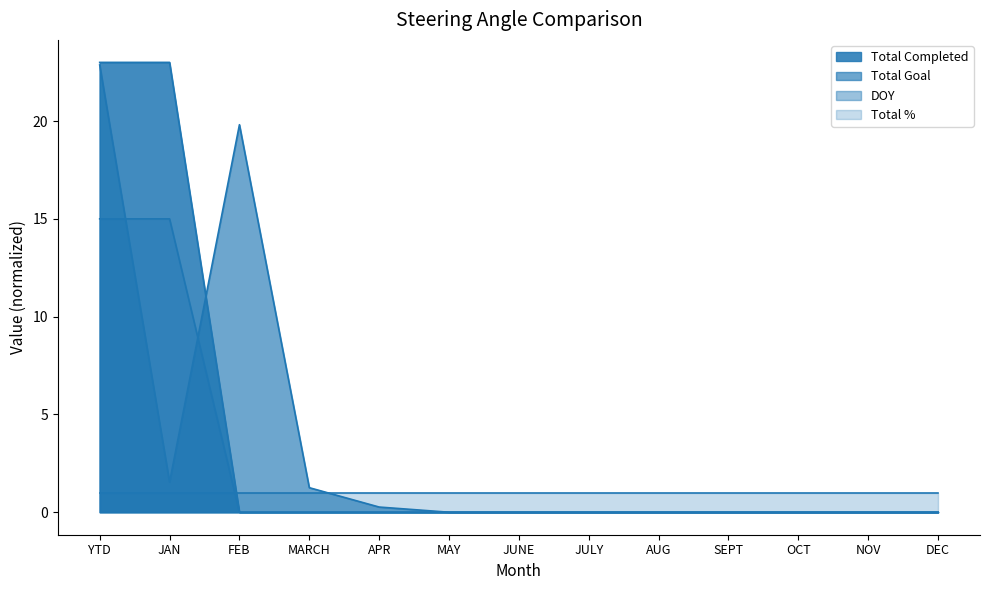

Where do Total Goal and DOY first cross each other?

YTD and JAN